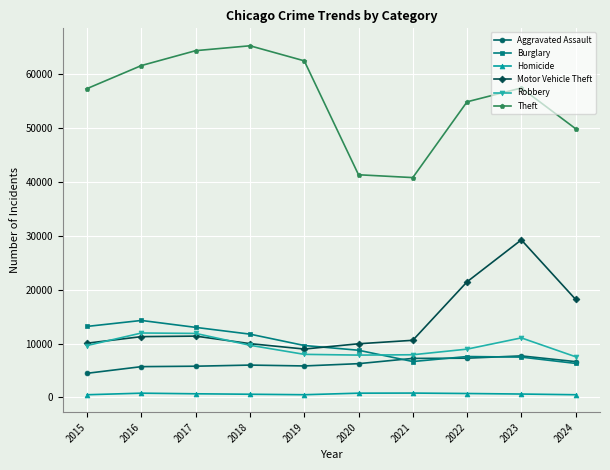

What is the minimum value for Burglary?

6313